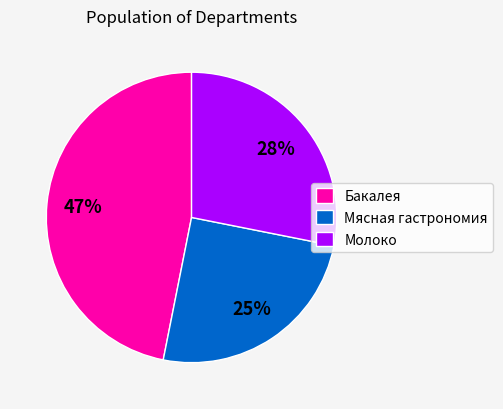

To the nearest percent, what is the average slice percentage?

33%